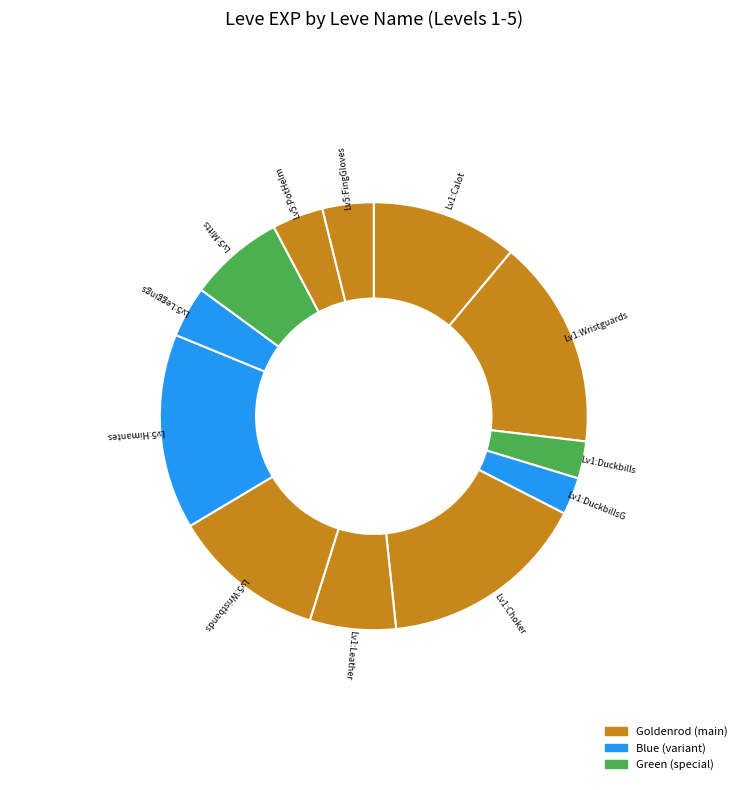

Is there a majority slice in this chart?

No